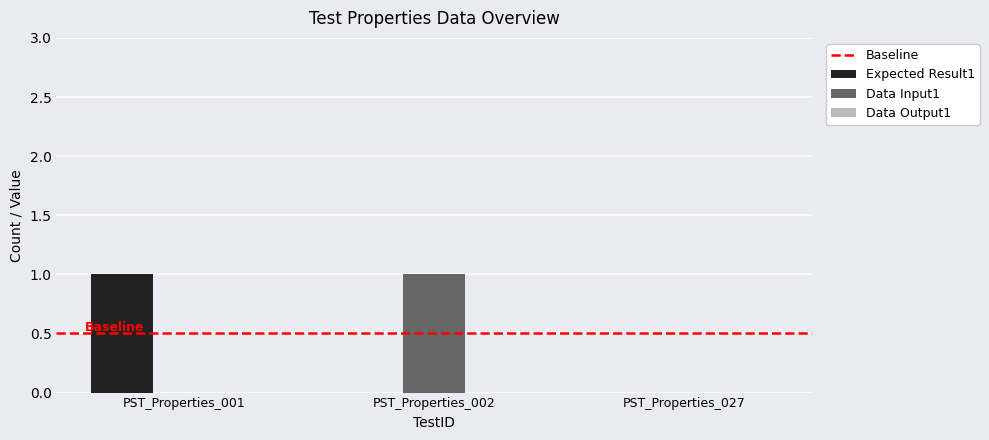

The value of Expected Result1 at PST_Properties_001 is 1. True or false?

True